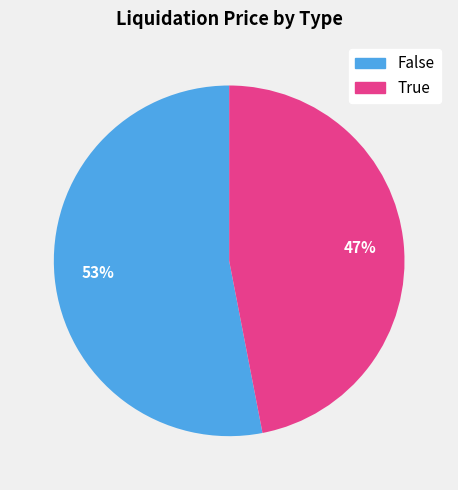

Combined, do True and False account for over 50%?

Yes